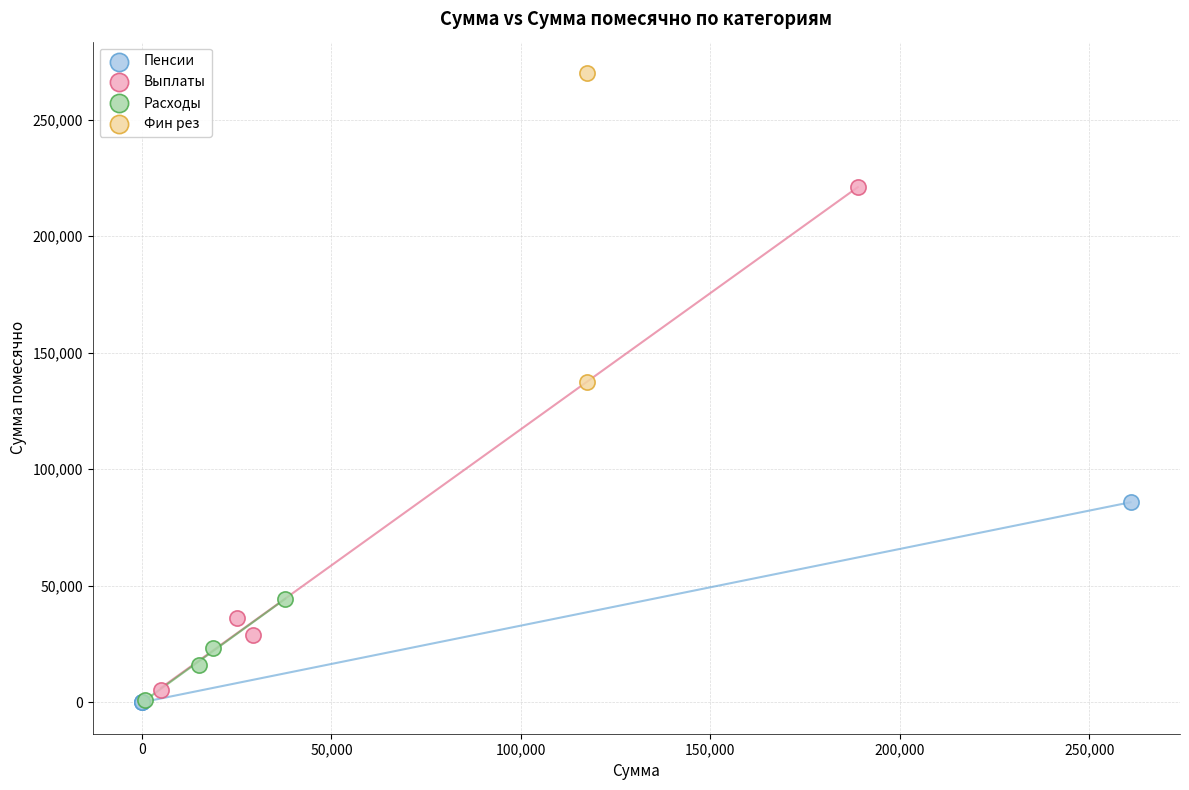

Which series reaches the maximum Y coordinate?

Фин рез